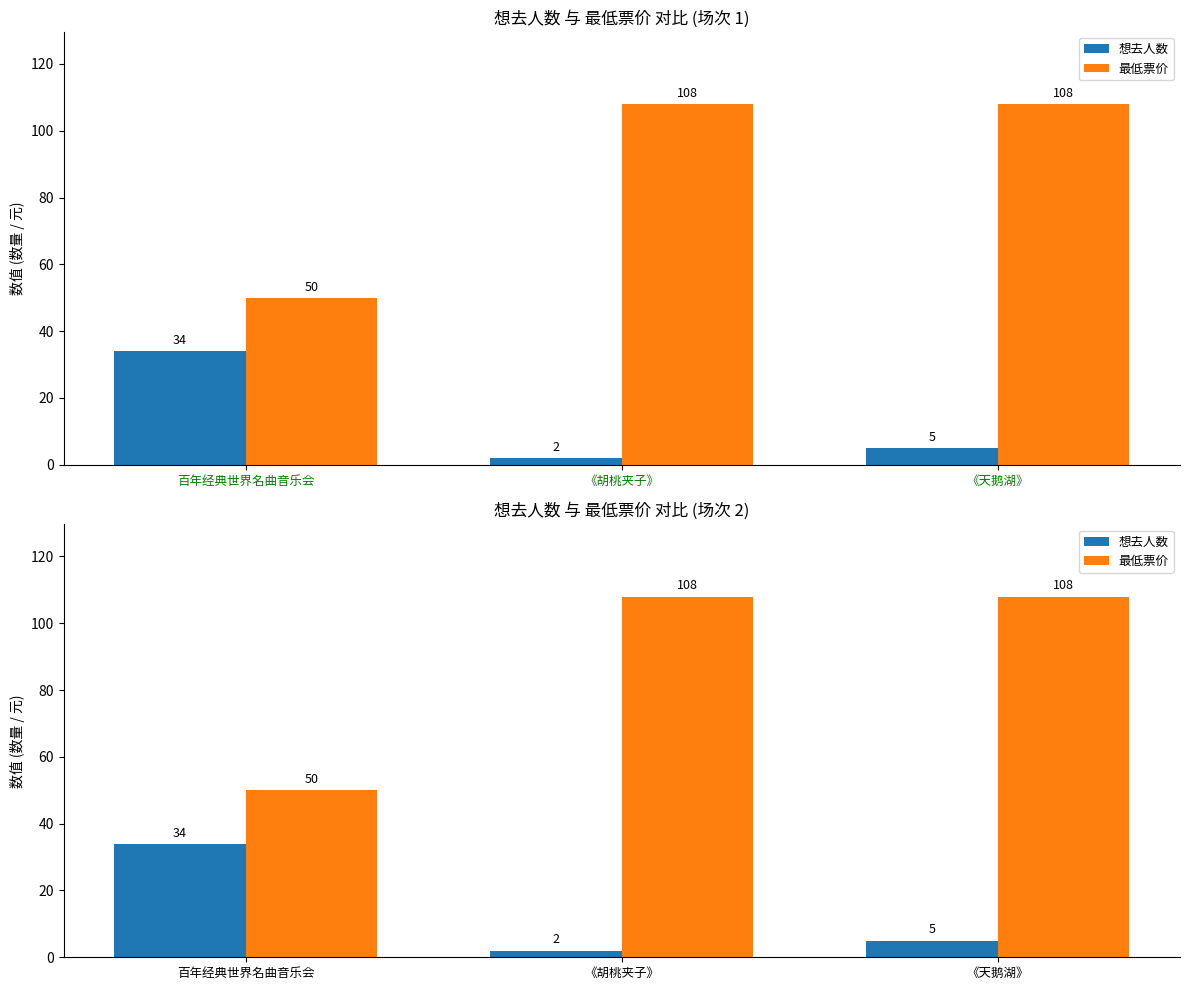

How many groups of bars are there?

3